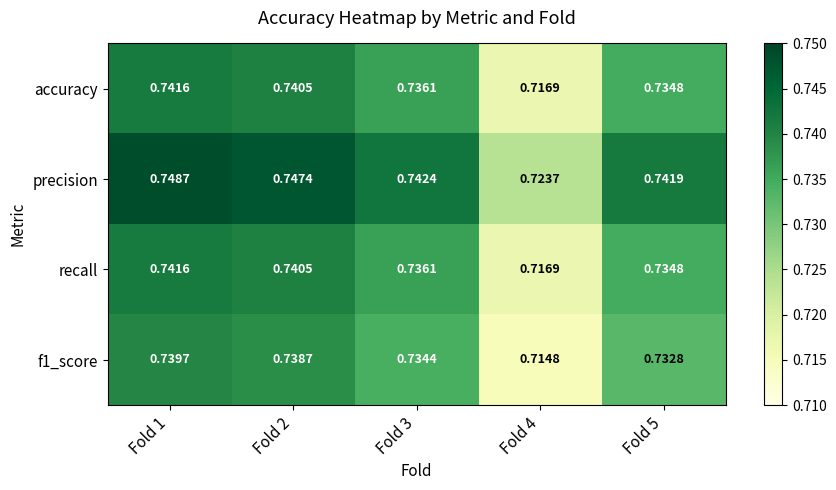

Is the value of f1_score at Fold 5 greater than the value of recall at Fold 5?

No